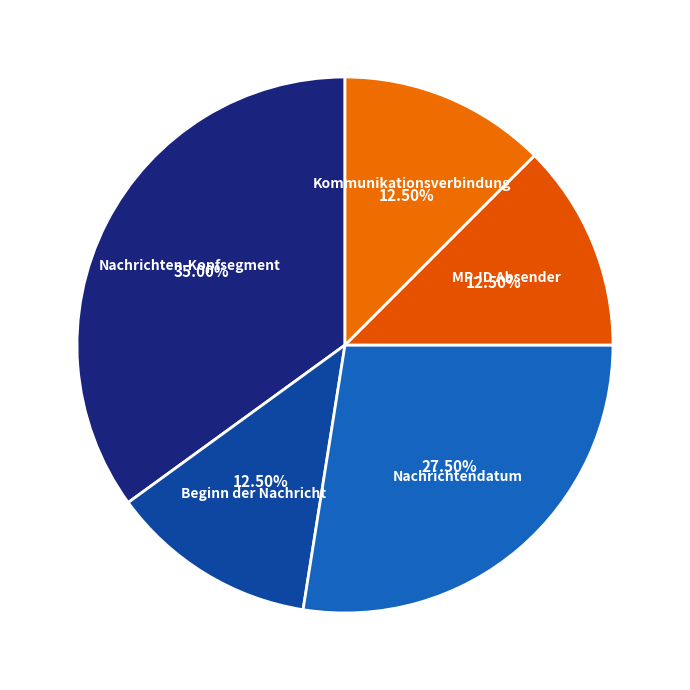

What percentage do Nachrichten-Kopfsegment and MP-ID Absender together represent?

47.5%